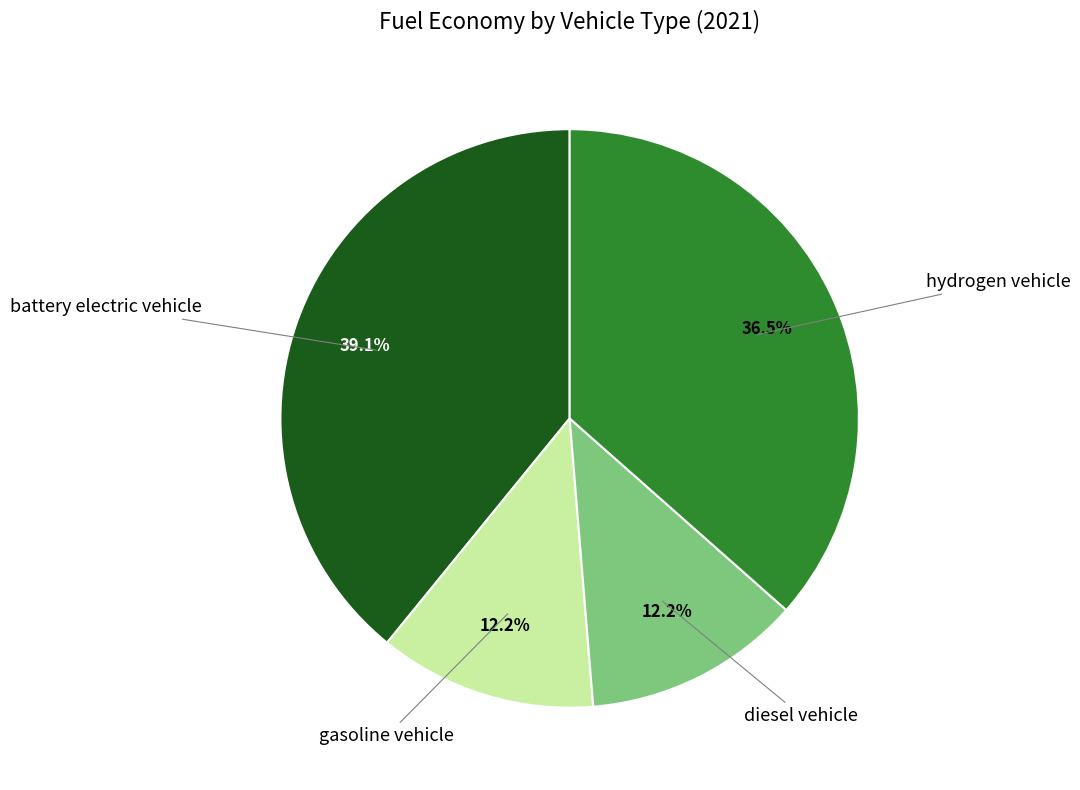

To the nearest percent, what is the average slice percentage?

25%